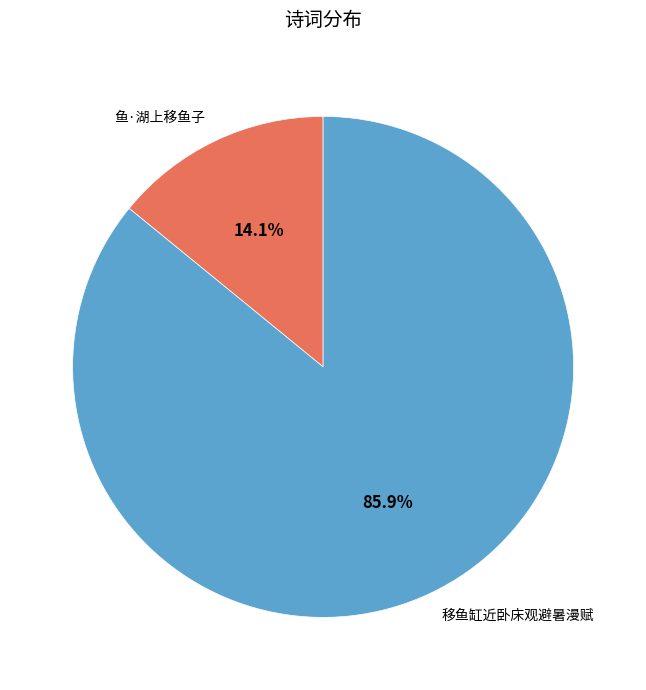

To the nearest percent, what is the combined percentage of 鱼·湖上移鱼子 and 移鱼缸近卧床观避暑漫赋?

100%